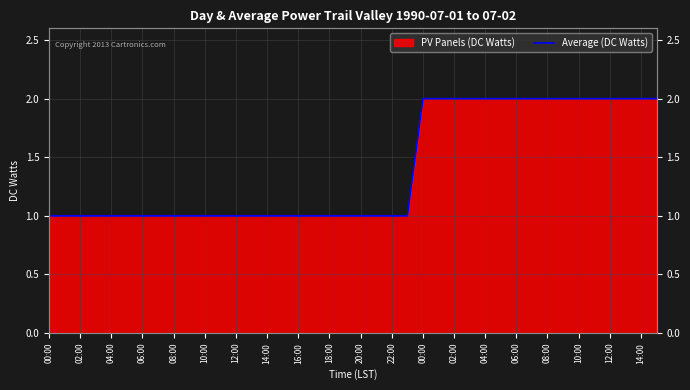

What is the value of the 28th point from the left?

2